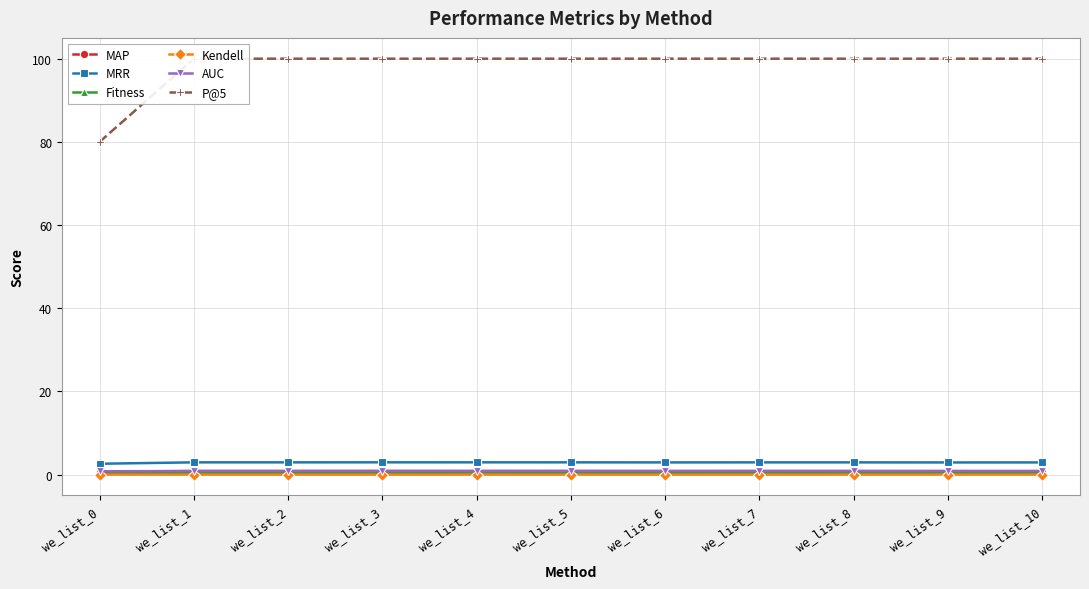

Which series has the largest range (max minus min)?

P@5